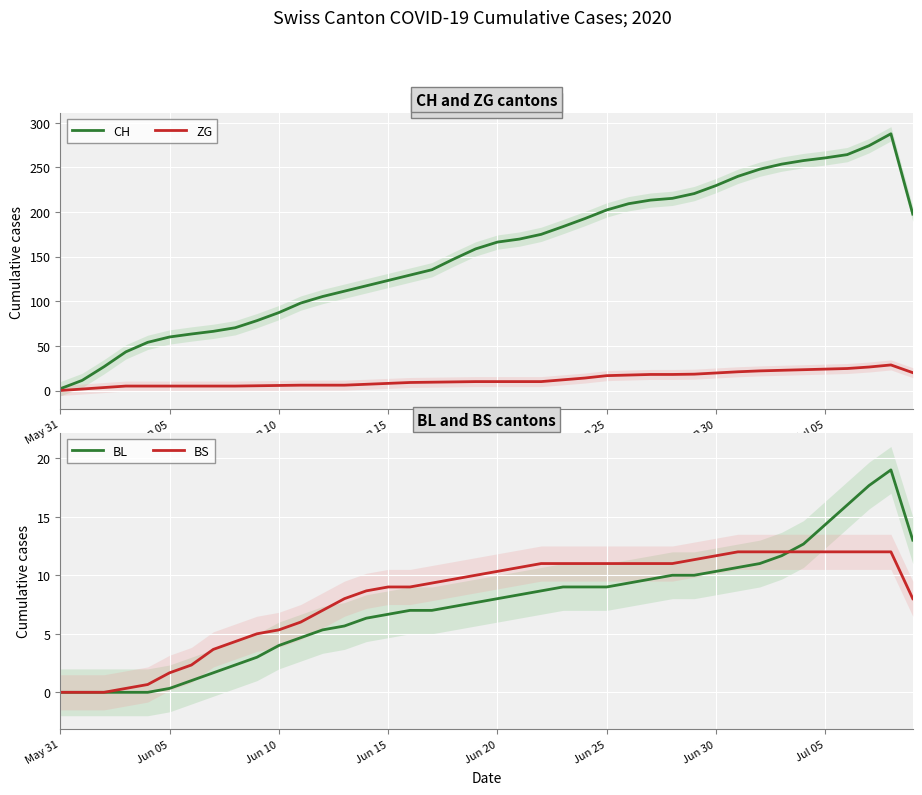

Which category has the lowest value in the CH series?

May 31